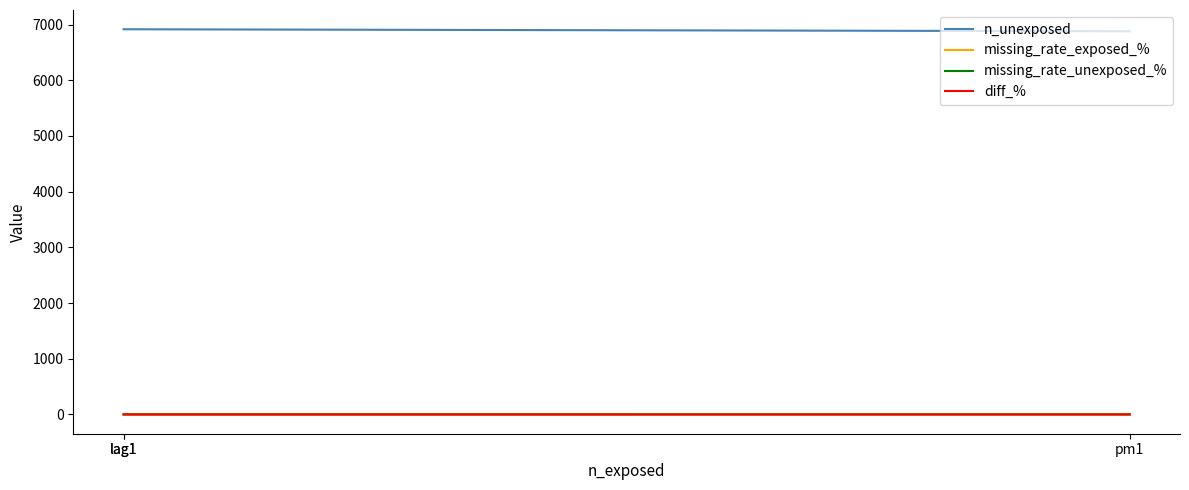

Which category has the highest value across all series?

lag1